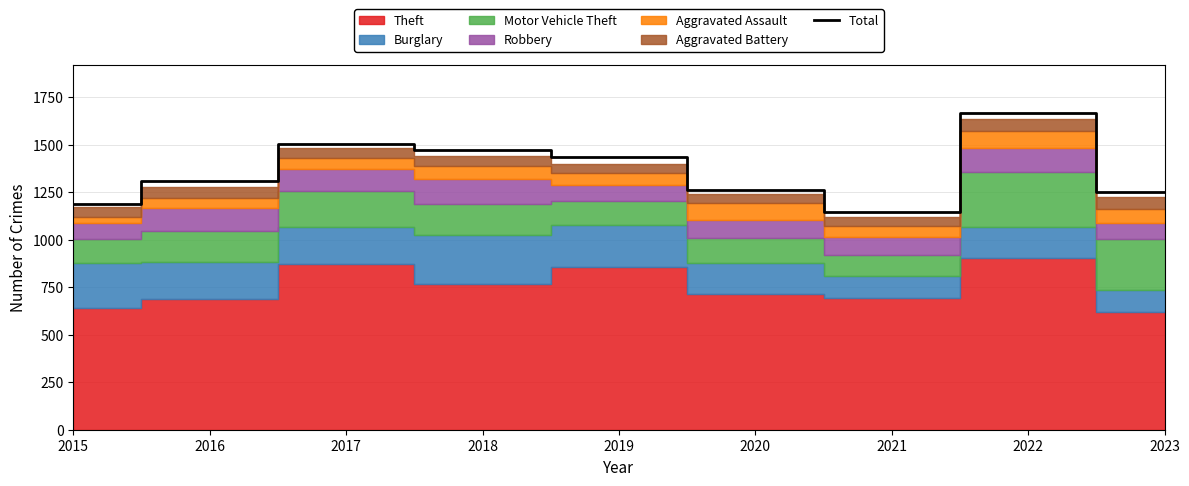

The chart shows a value of 2299 at 2016. True or false?

False